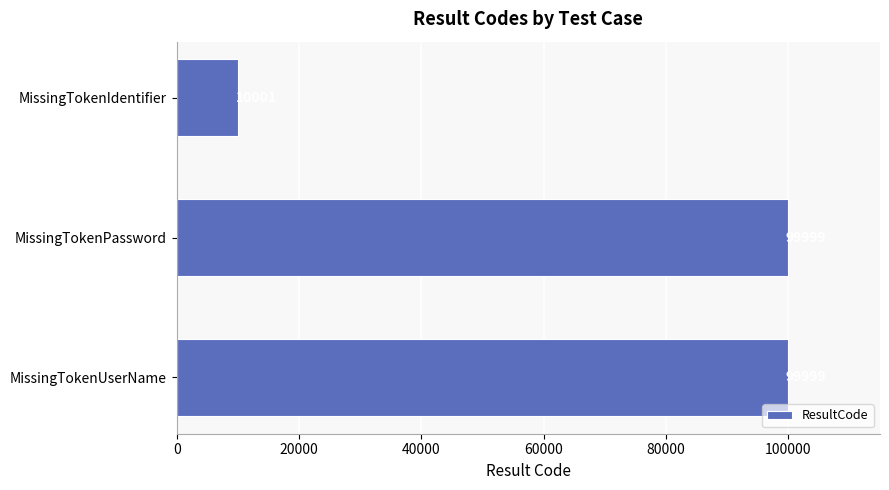

What is the average value?

70000